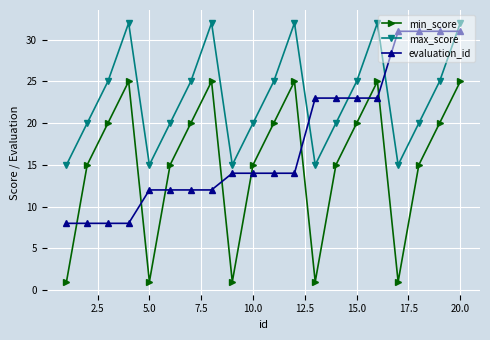

How many lines are shown in the chart?

3